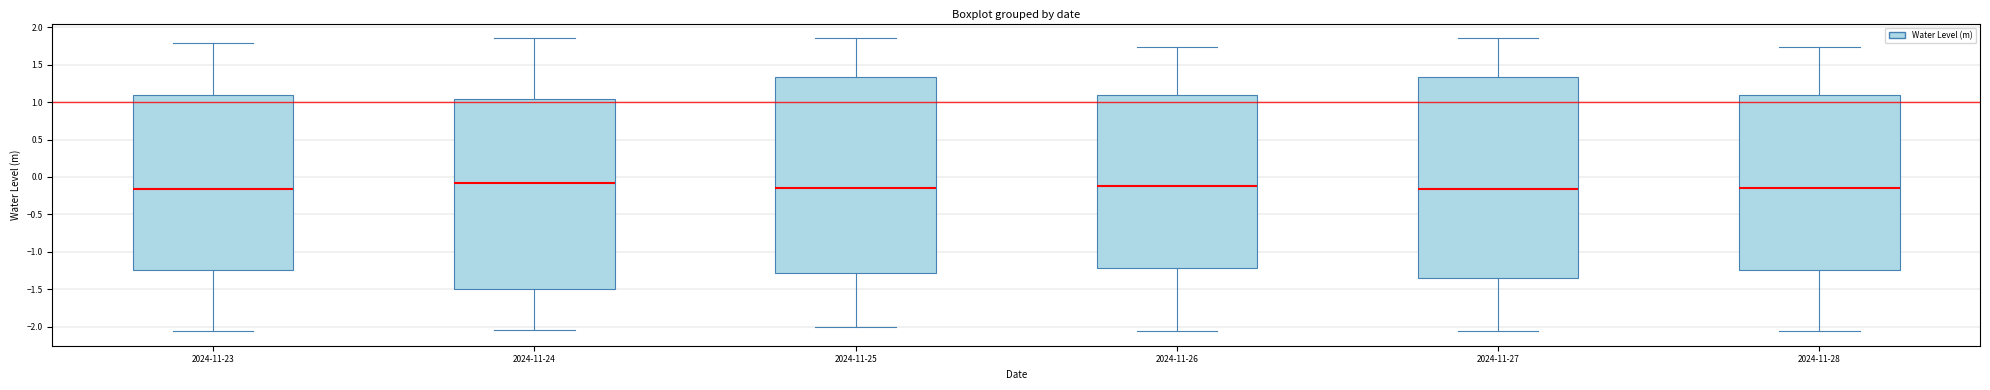

Reading left to right, transcribe this box plot: for each box, give where its median line is, the range the box spans, and where its two whiskers end, as read against the y-axis. The values are not printed on the chart, so give them approximately, as read against the axis.

2024-11-23: median -0.15, box -1.25 to 1.10, whiskers -2.05 to 1.80
2024-11-24: median -0.10, box -1.50 to 1.05, whiskers -2.05 to 1.85
2024-11-25: median -0.15, box -1.30 to 1.35, whiskers -2.00 to 1.85
2024-11-26: median -0.10, box -1.20 to 1.10, whiskers -2.05 to 1.75
2024-11-27: median -0.15, box -1.35 to 1.35, whiskers -2.05 to 1.85
2024-11-28: median -0.15, box -1.25 to 1.10, whiskers -2.05 to 1.75